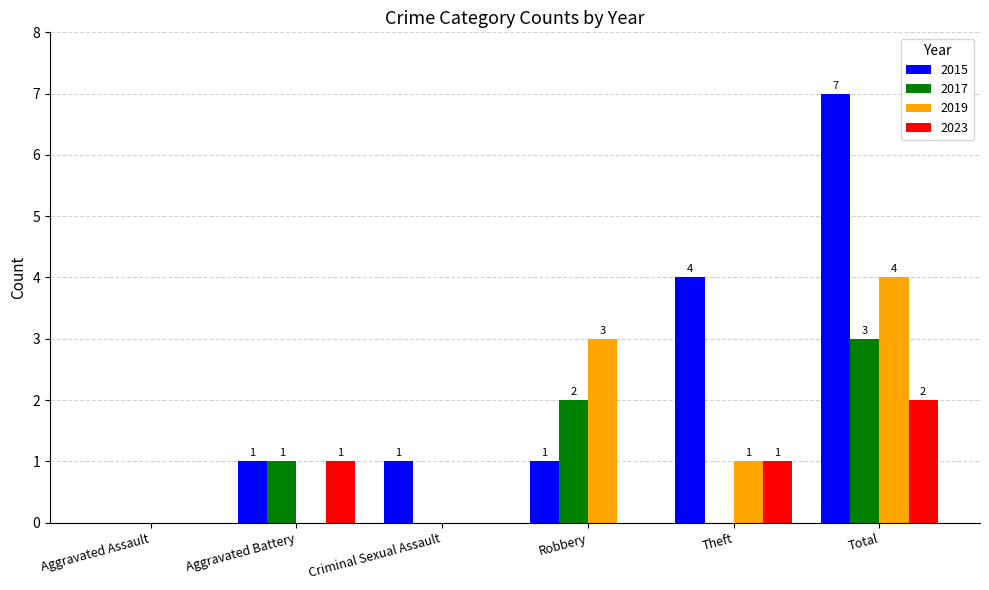

Where is 2017 nearest to the value 1?

Aggravated Battery